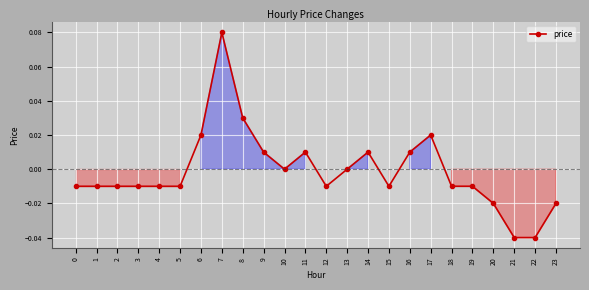

How many distinct data groups are displayed?

1